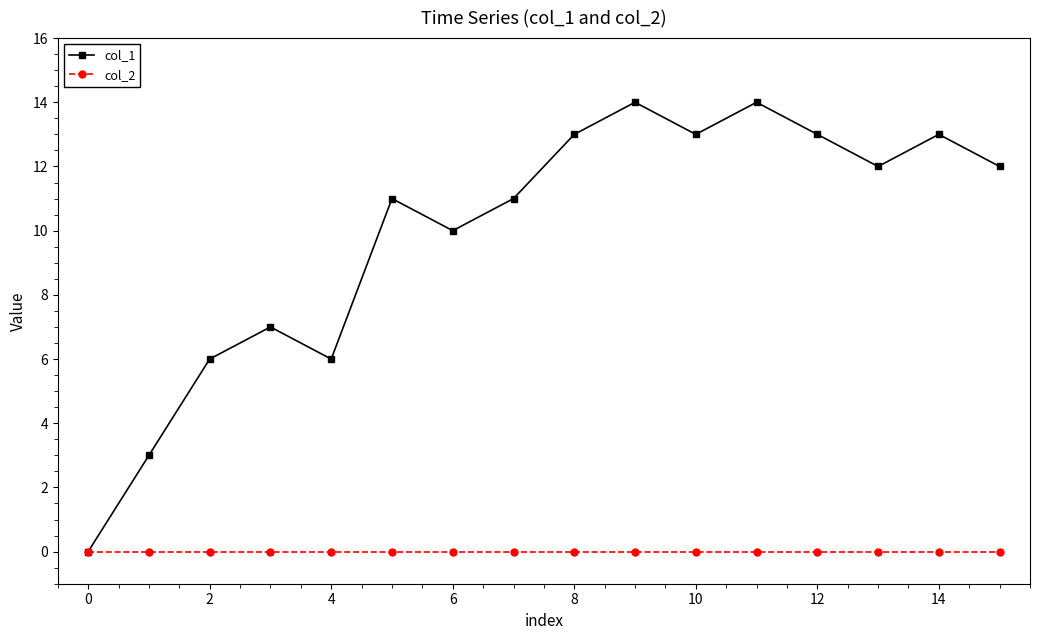

List the series in order of their overall mean, lowest first.

col_2, col_1